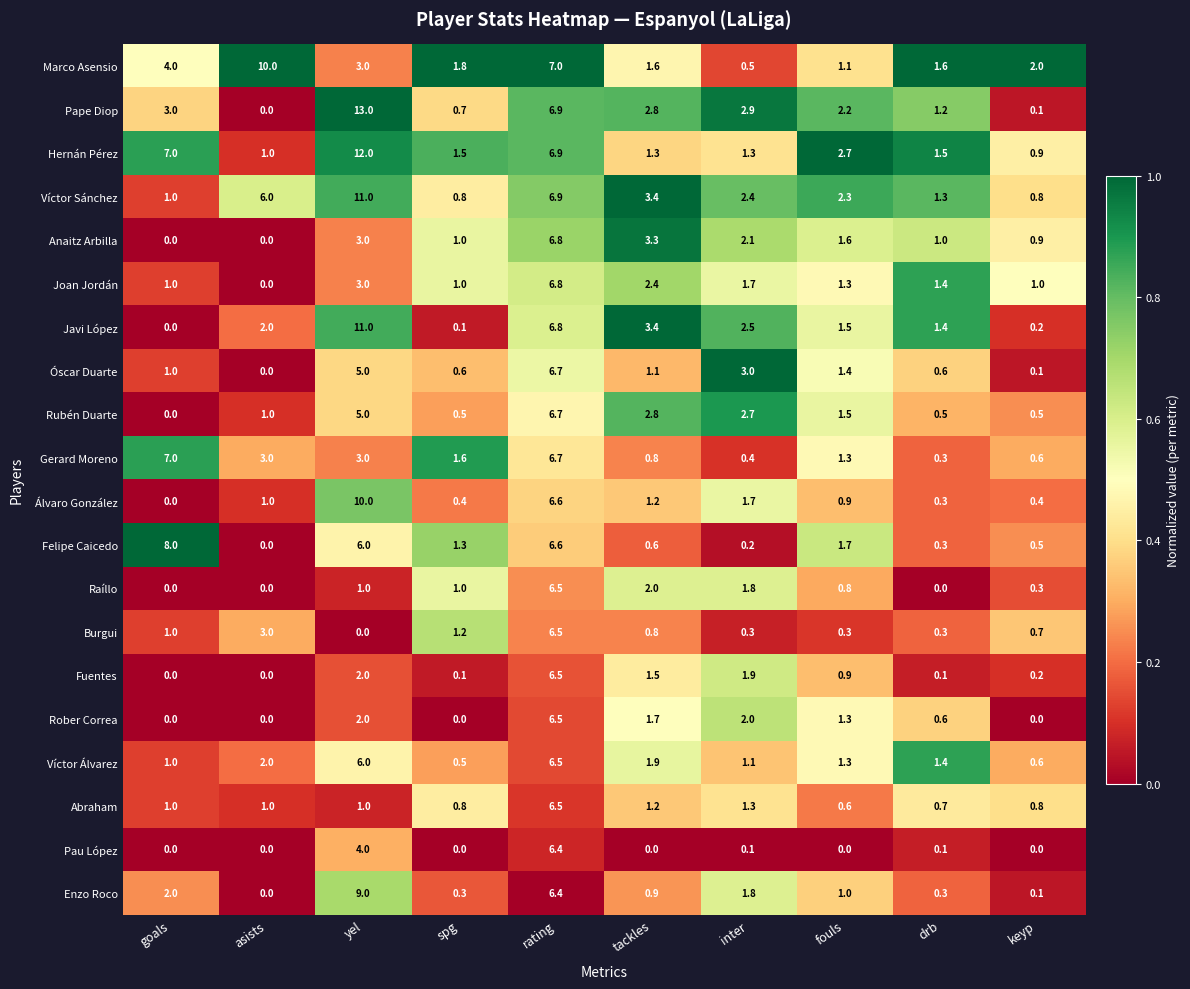

What is the difference between the second highest and second lowest values in the Álvaro González series?

6.3